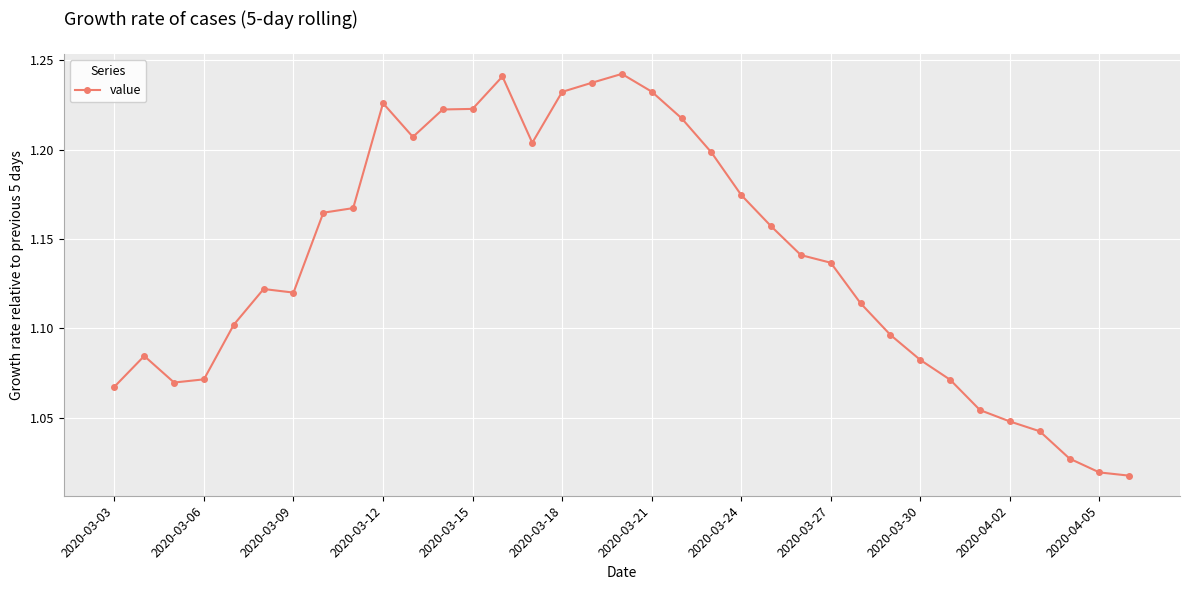

True or false: there are more than 2 points higher than both neighbors.

True